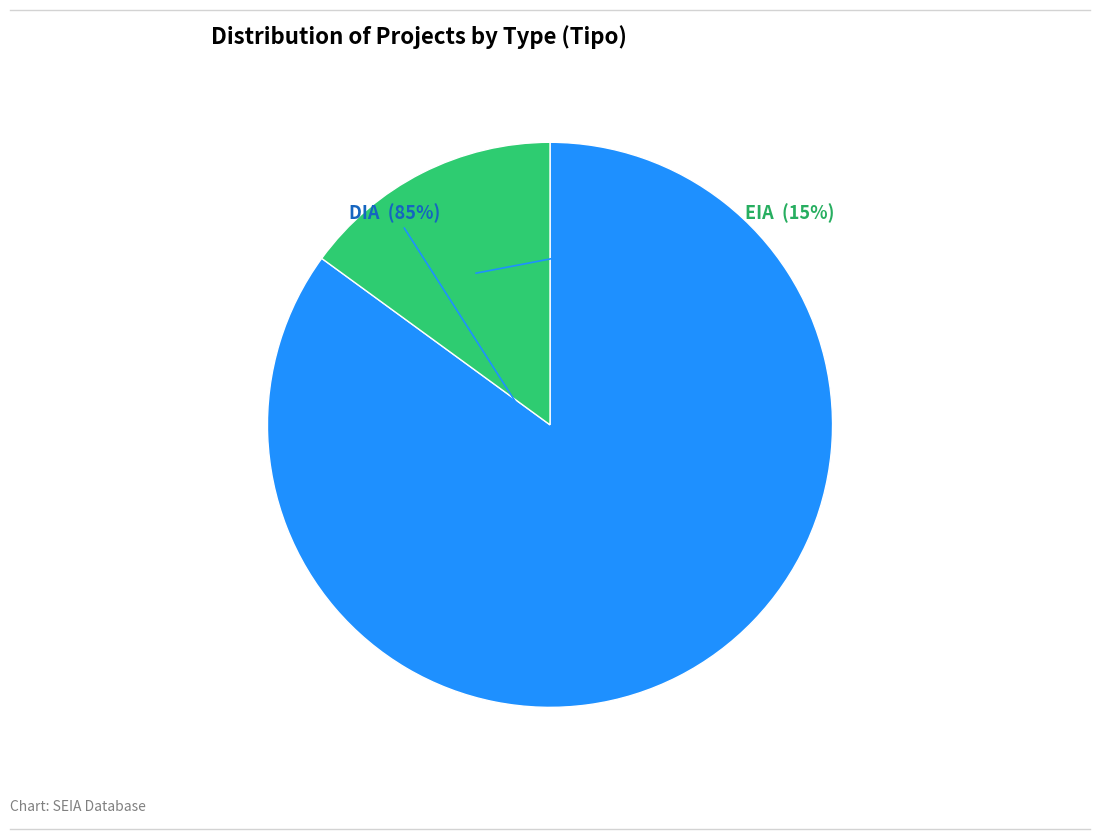

What percentage is the DIA slice, to the nearest percent?

85%